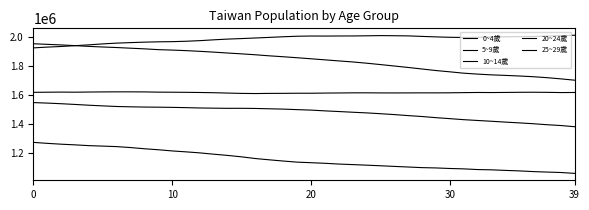

What is the minimum value for 10~14歲?

1610364